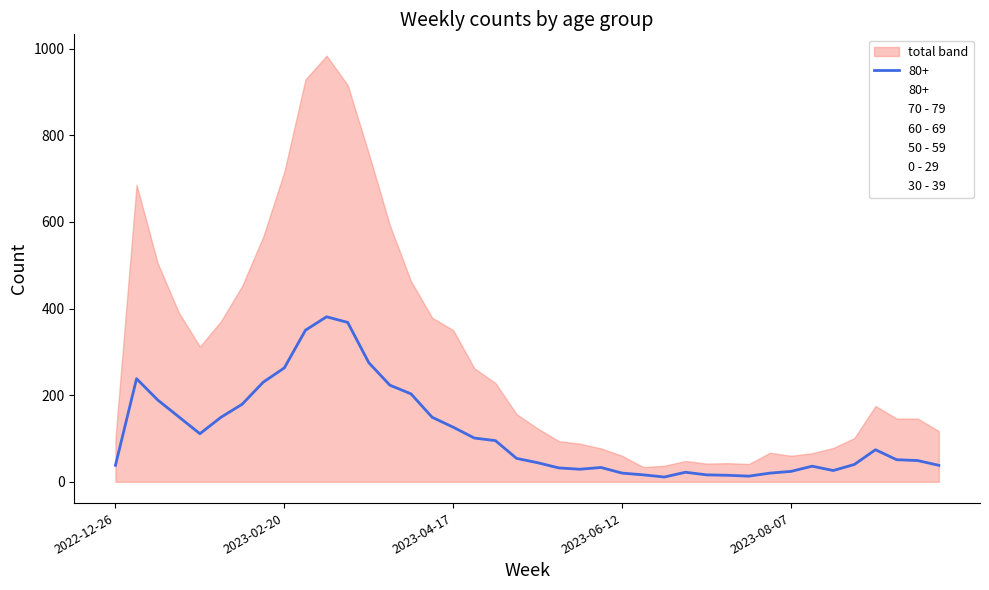

Does the chart display data point markers on the line(s)?

No